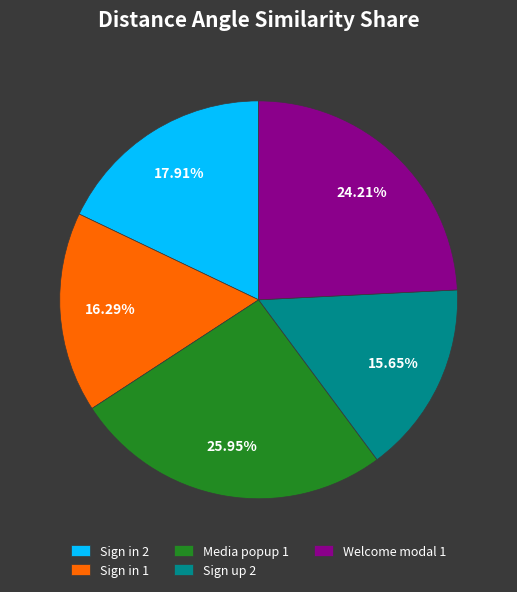

To the nearest percent, what is the difference between the largest and smallest slice percentages?

10%